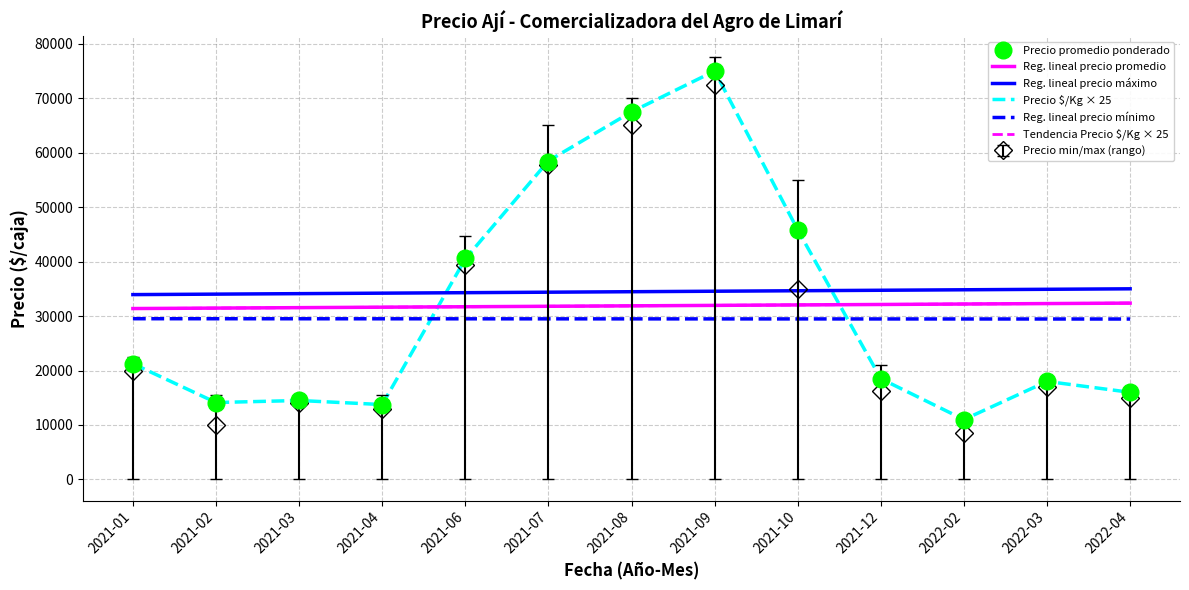

What is the difference between the highest and lowest values at 2022-03?

17918.5